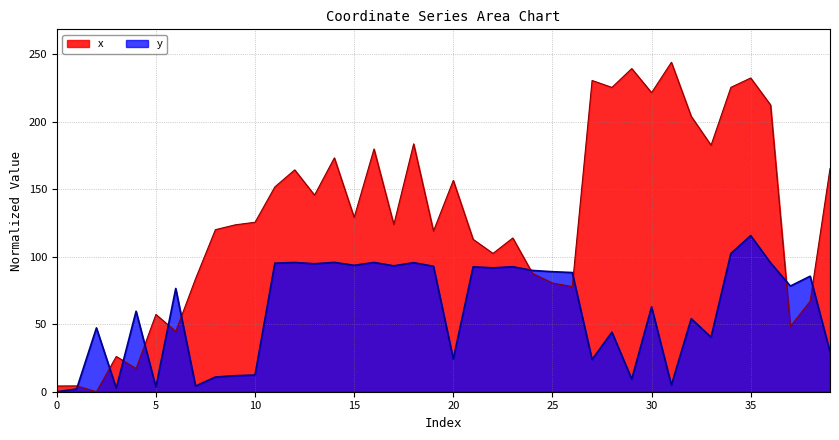

At which label is x closest to 121?

8